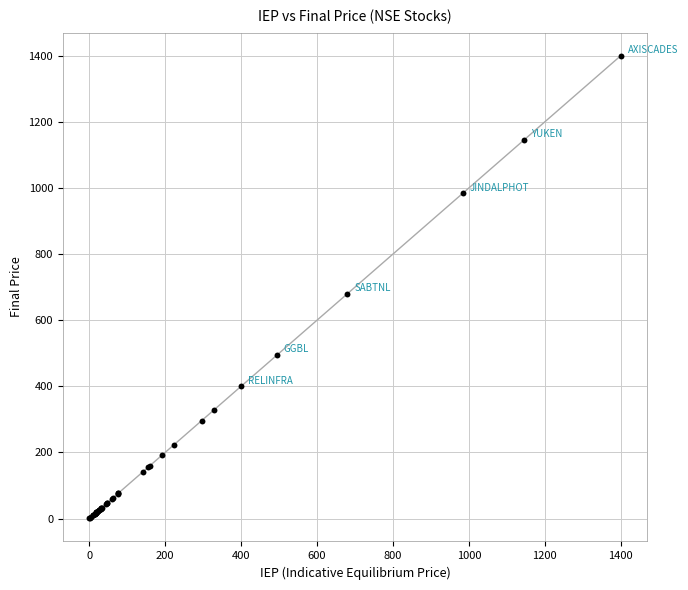

What Y value in the scatter plot is closest to 700?

680.0